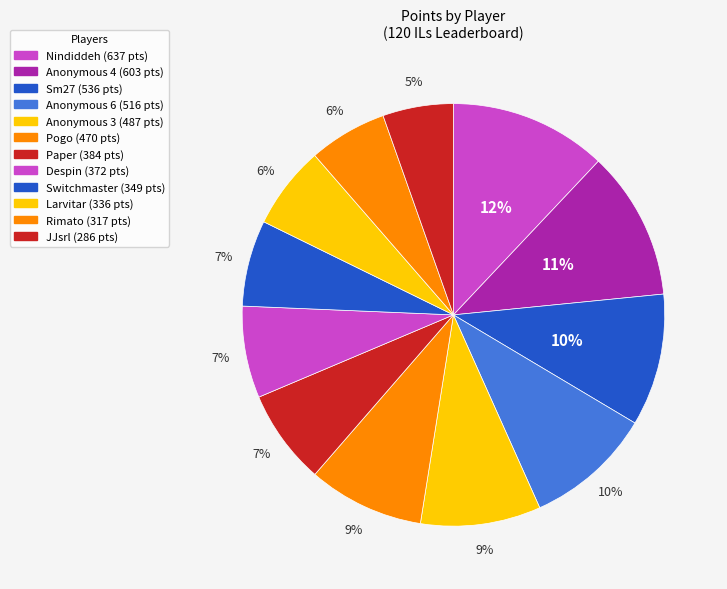

How many slices are in this pie chart?

12